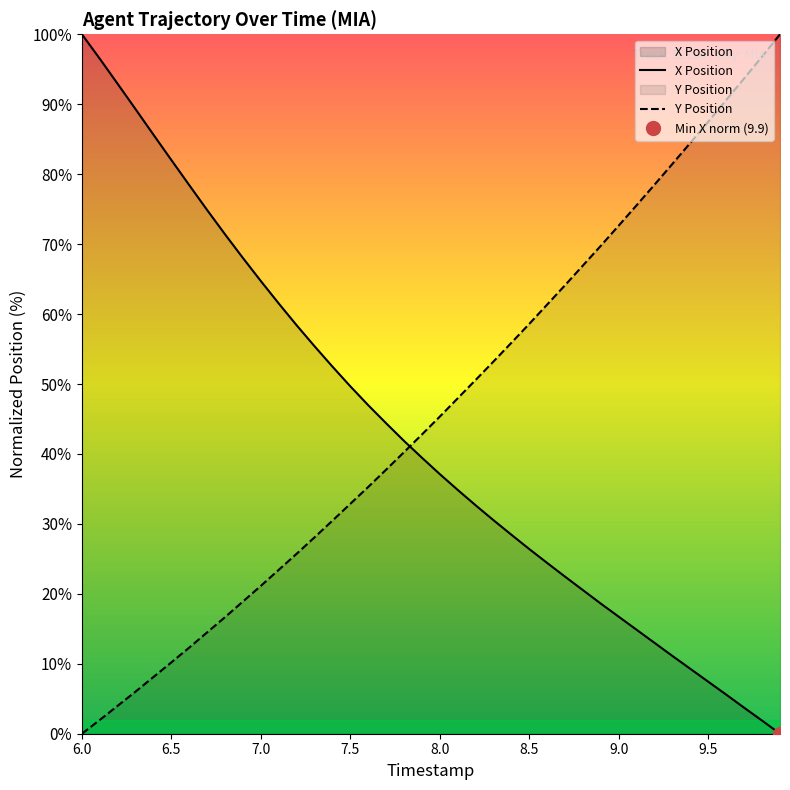

True or false: X Position and Y Position intersect in this chart.

True